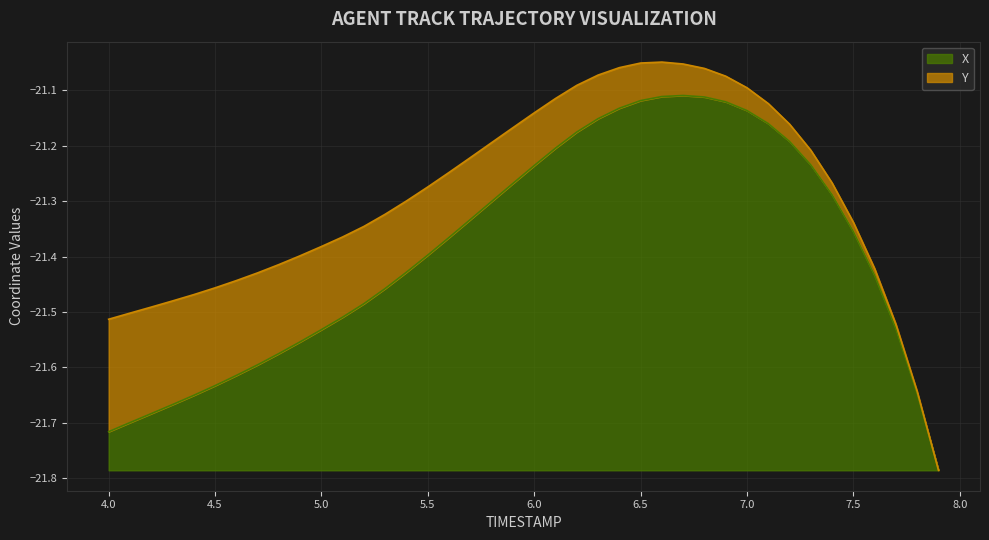

Does the chart display data point markers on the line(s)?

No